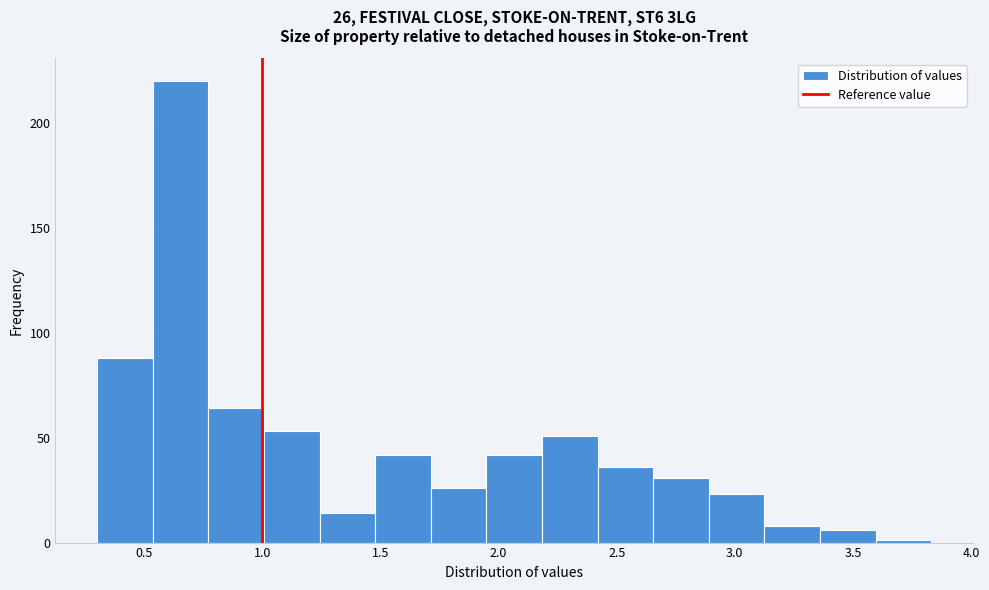

Over which range of the x-axis is the bar tallest?

0.55 to 0.75